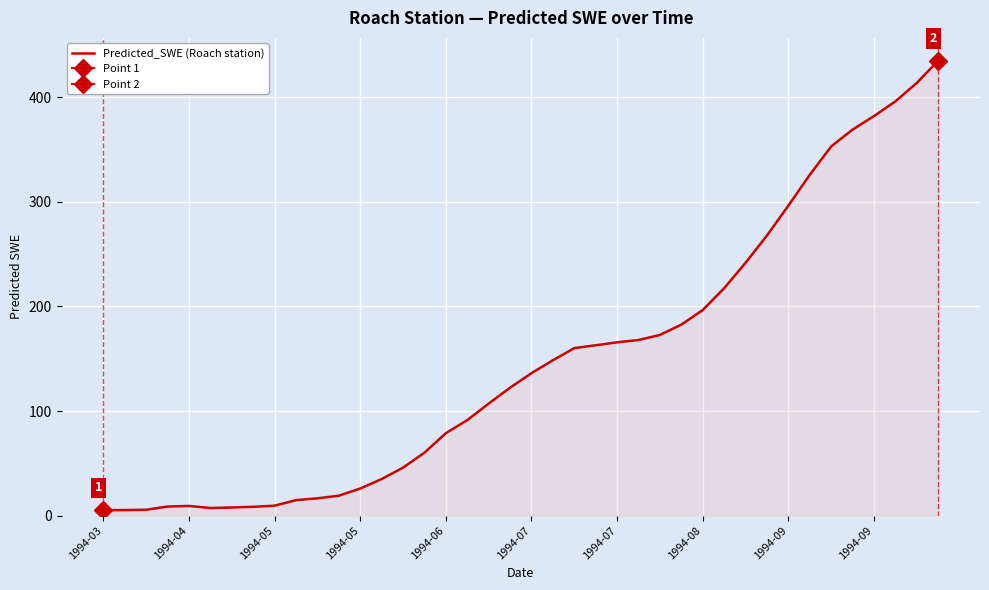

How many interior local valleys (lower than both neighbors) does the data have?

1